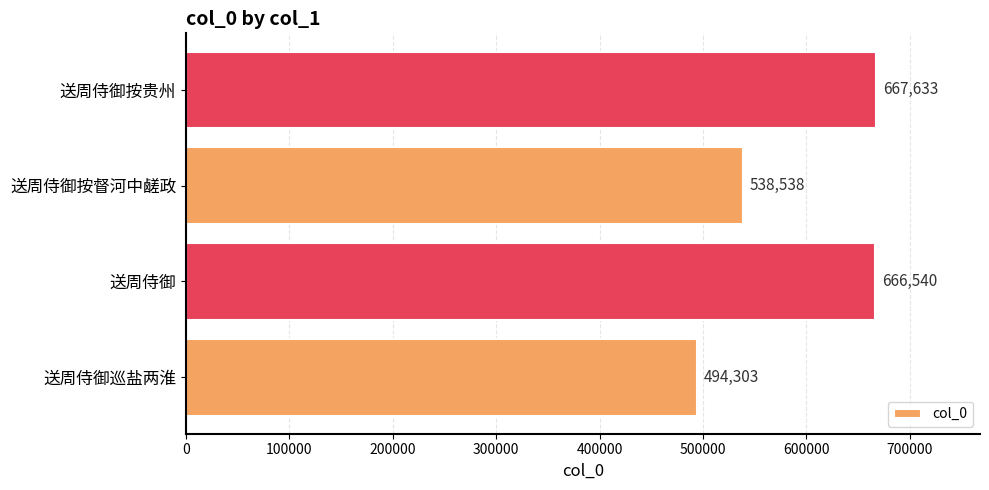

List the labels in order of value, smallest first.

送周侍御巡盐两淮, 送周侍御按督河中鹾政, 送周侍御, 送周侍御按贵州